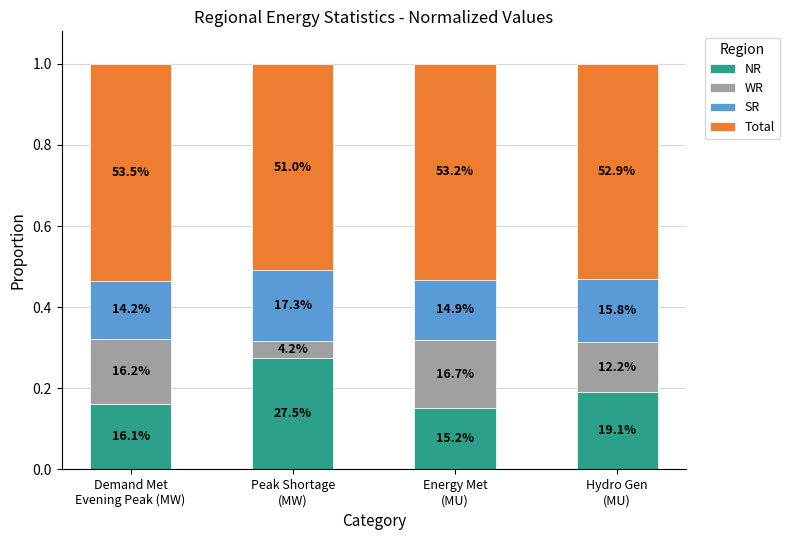

The value of NR at Energy Met
(MU) is 0.2. True or false?

True